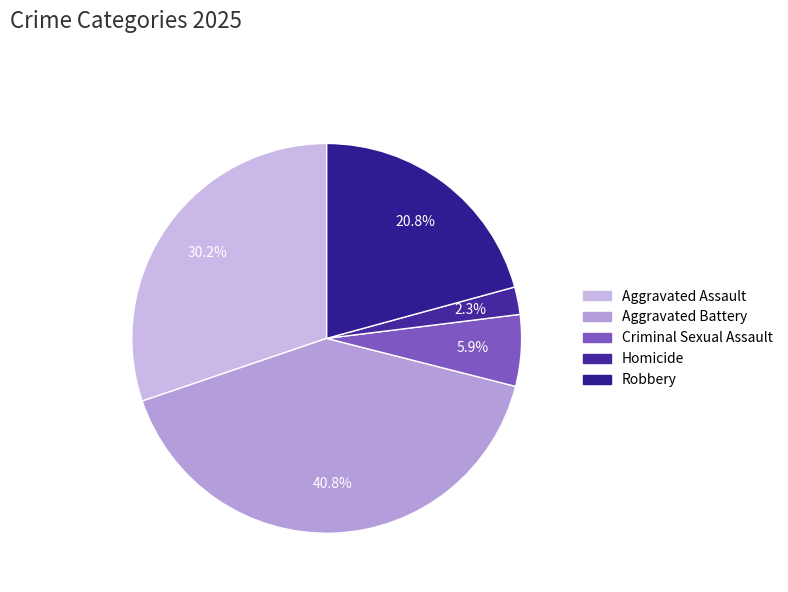

Which category has the biggest portion of the pie?

Aggravated Battery